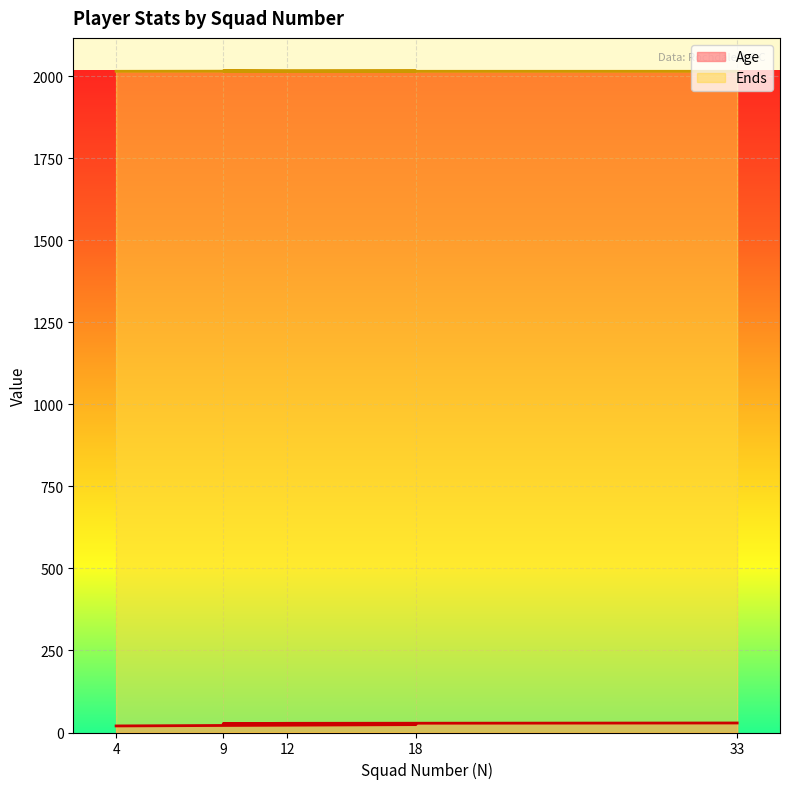

What is the total value across all series at 33?

2044